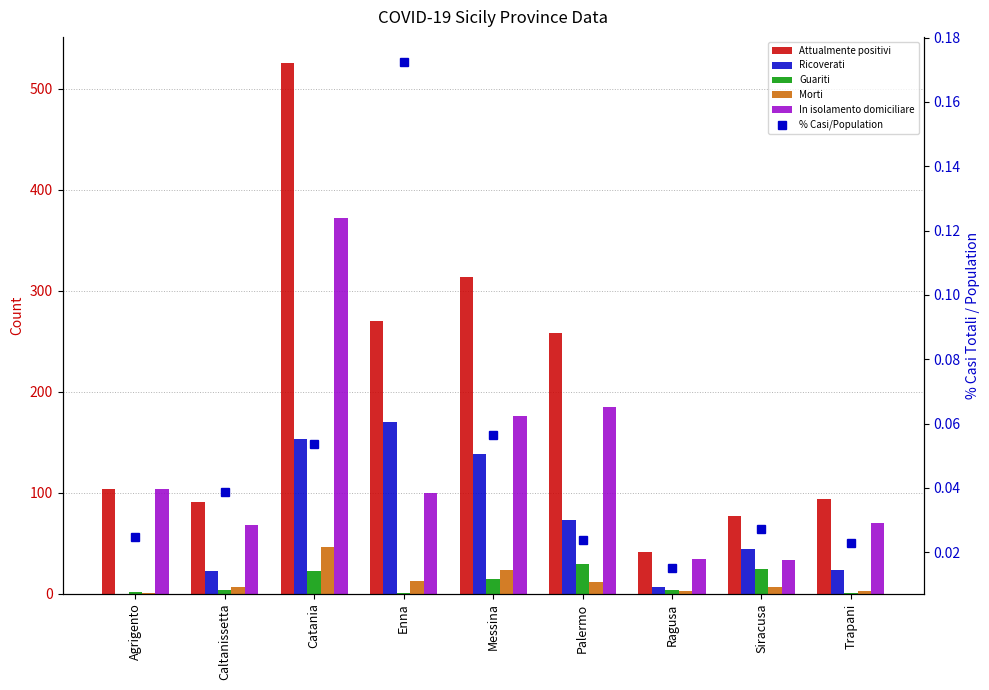

The value of Ricoverati at Ragusa is 4.7. True or false?

False